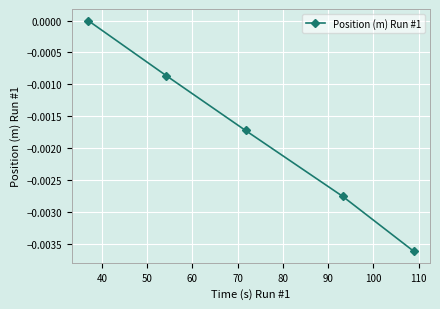

How many categories are shown in the chart?

5